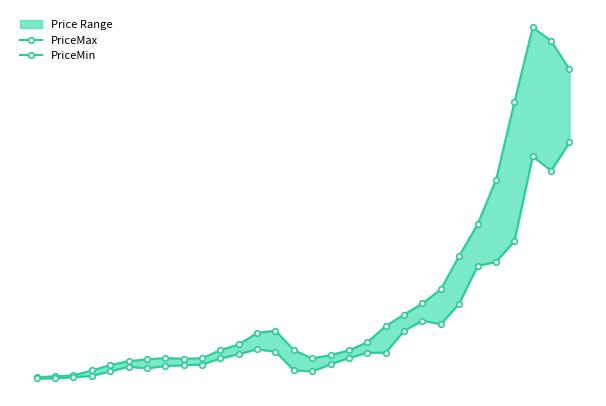

How many distinct data groups are displayed?

2